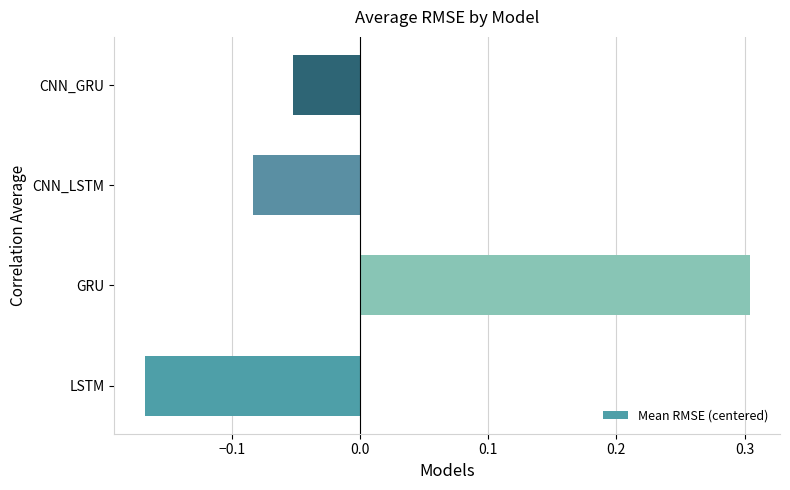

Count the number of data series in this chart.

1